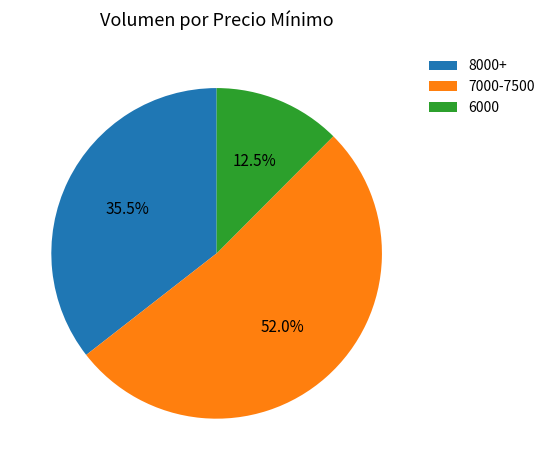

Which slice is the largest?

7000-7500